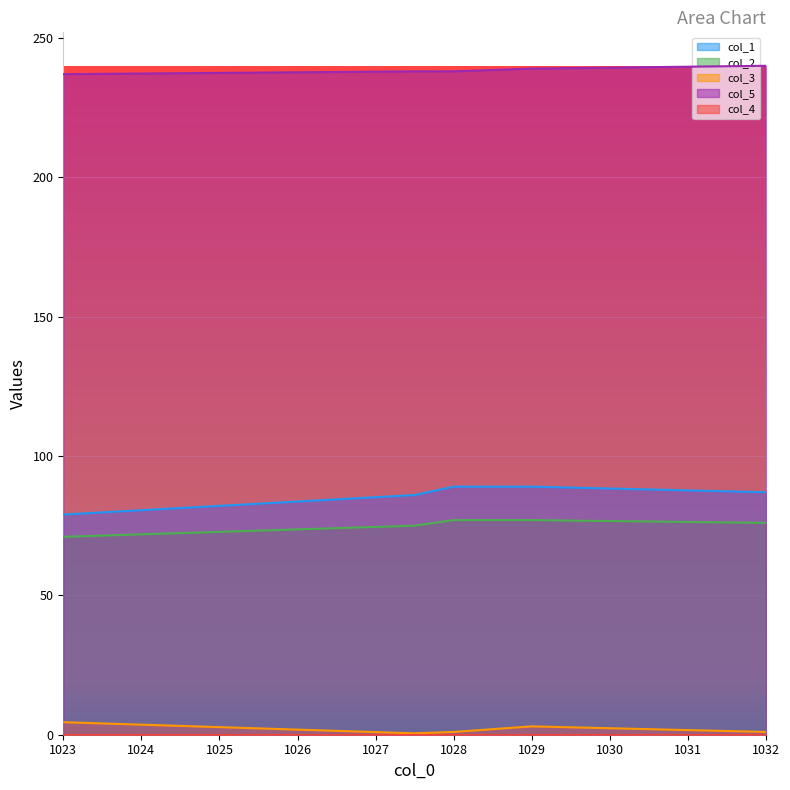

Count the number of categories in the chart.

5